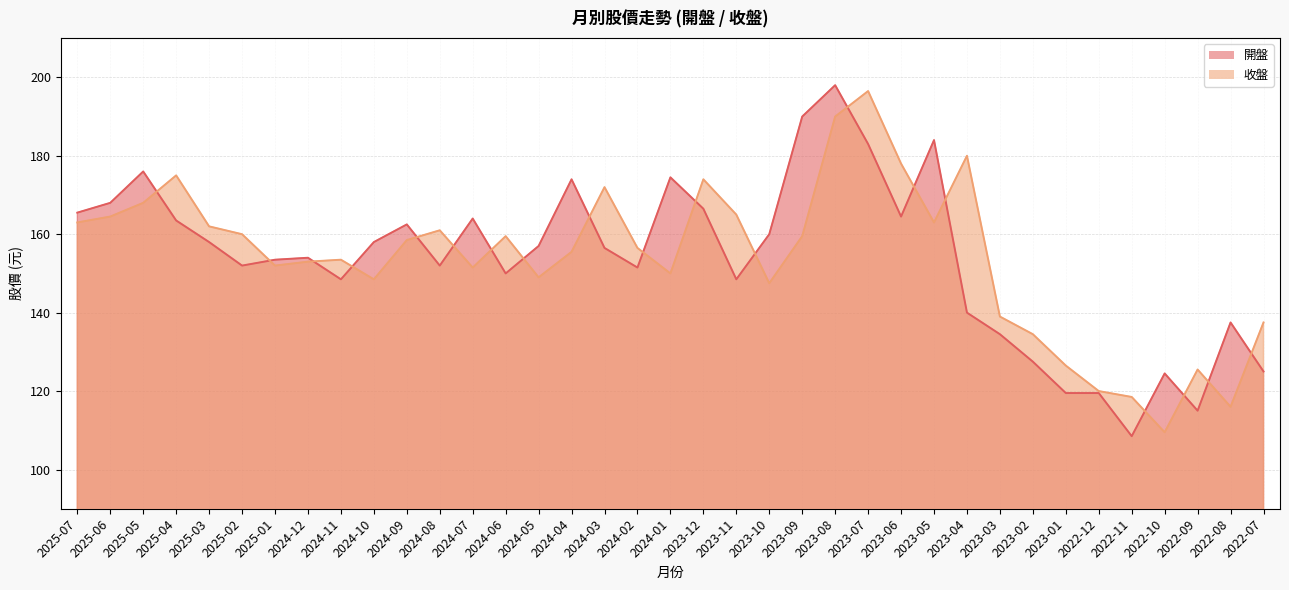

Which has a higher value, 2023-10 or 2023-05?

2023-05